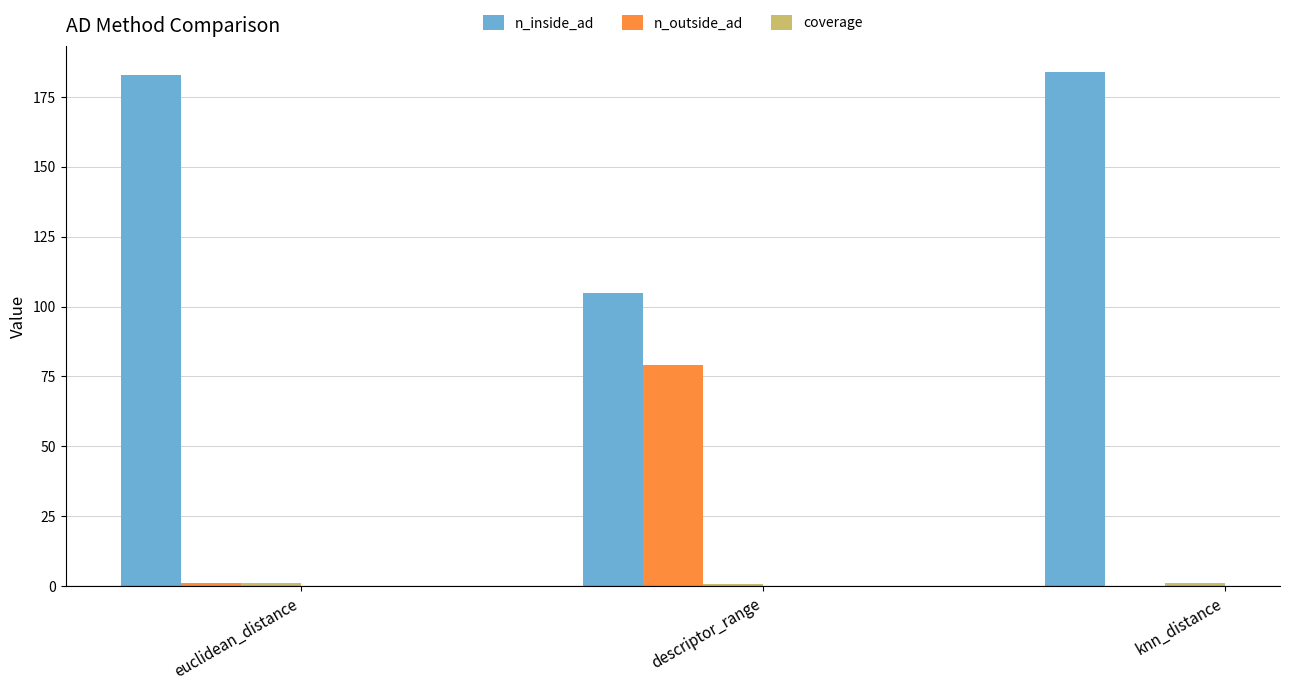

Which series has the largest total across all categories?

n_inside_ad